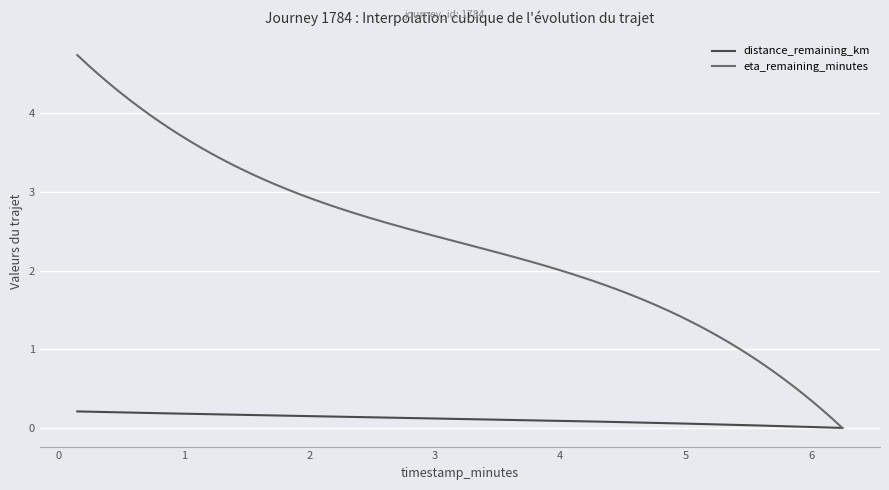

What is the greatest value displayed?

4.7